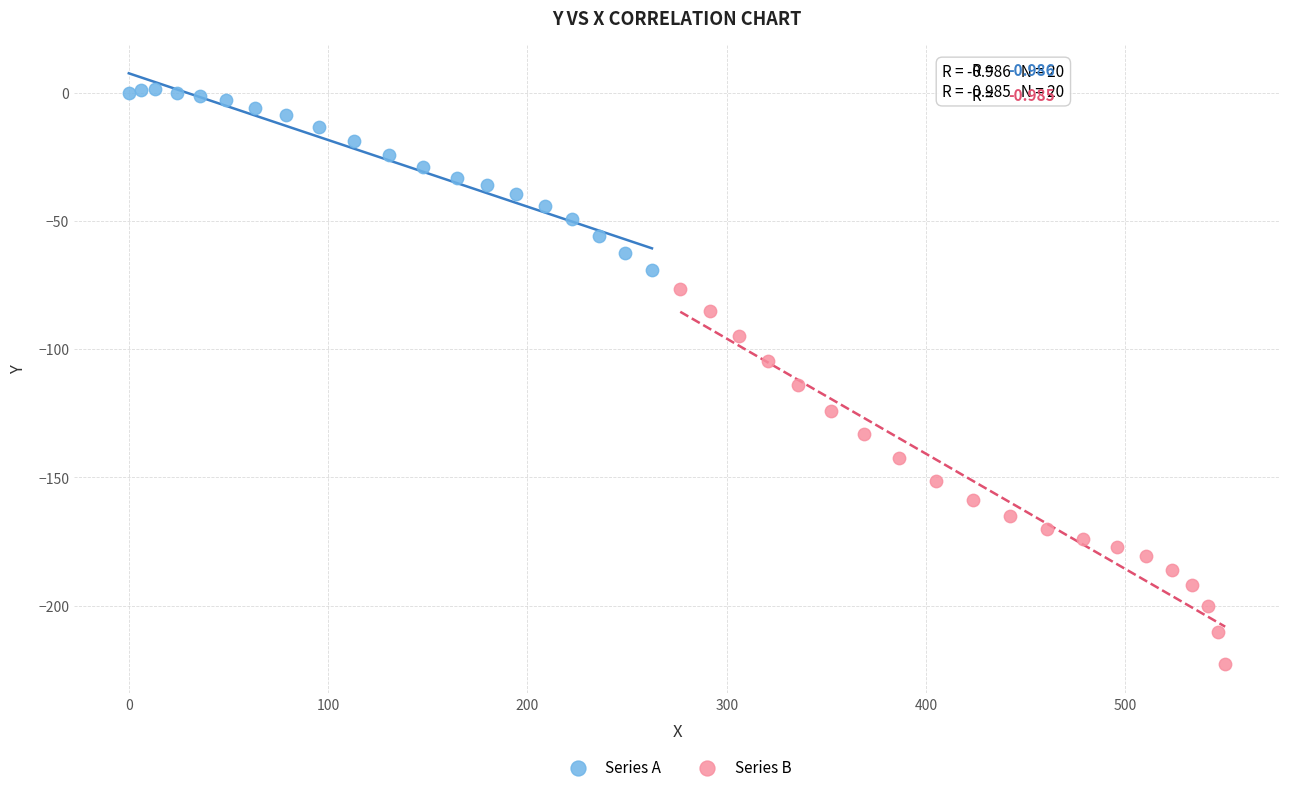

Which series contains the lowest Y value?

Series B